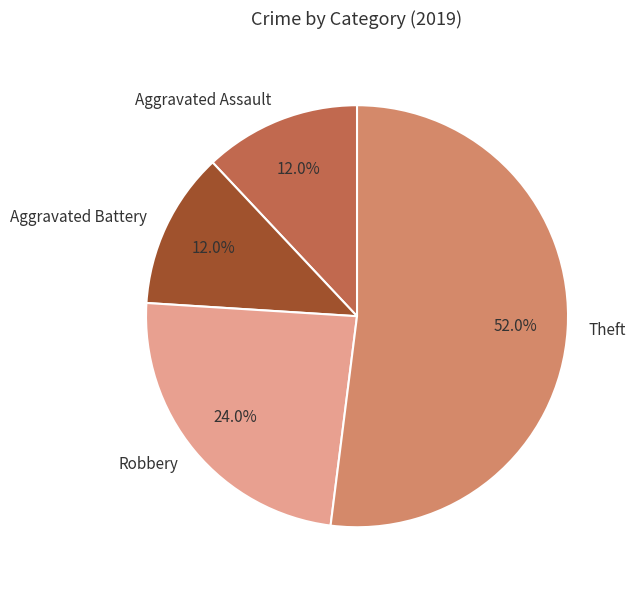

Is Theft the majority of the pie?

Yes